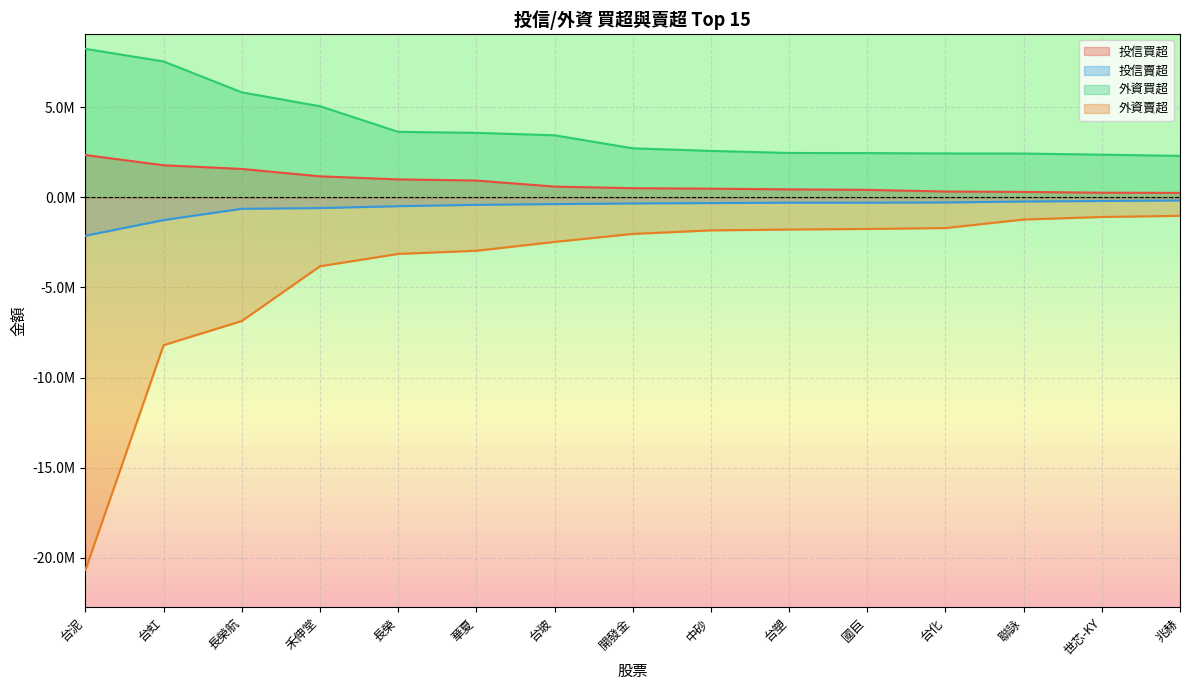

What is the difference between the 投信賣超 values at 中砂 and 開發金?

21000